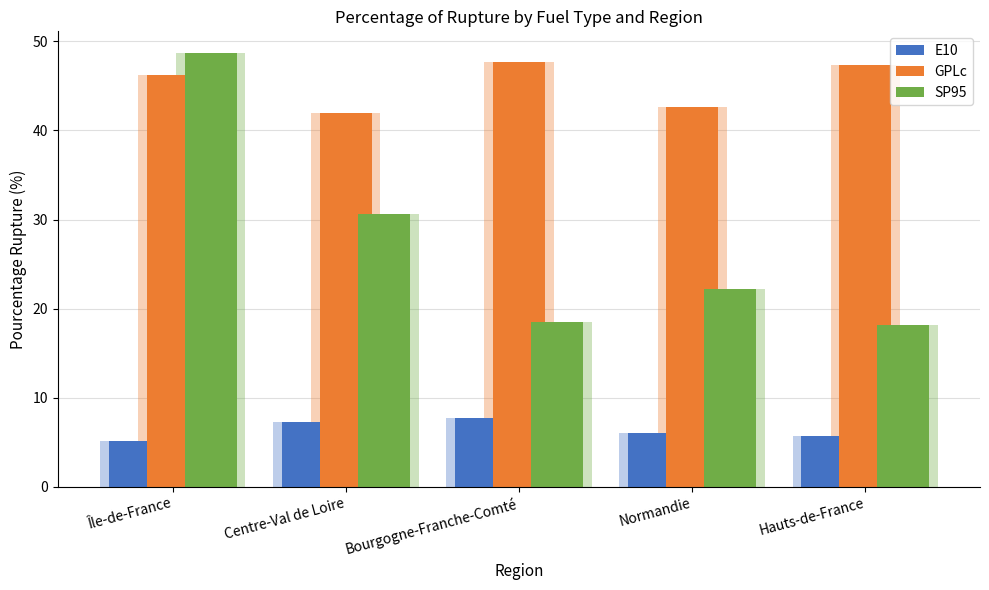

How many bars are there in total?

15